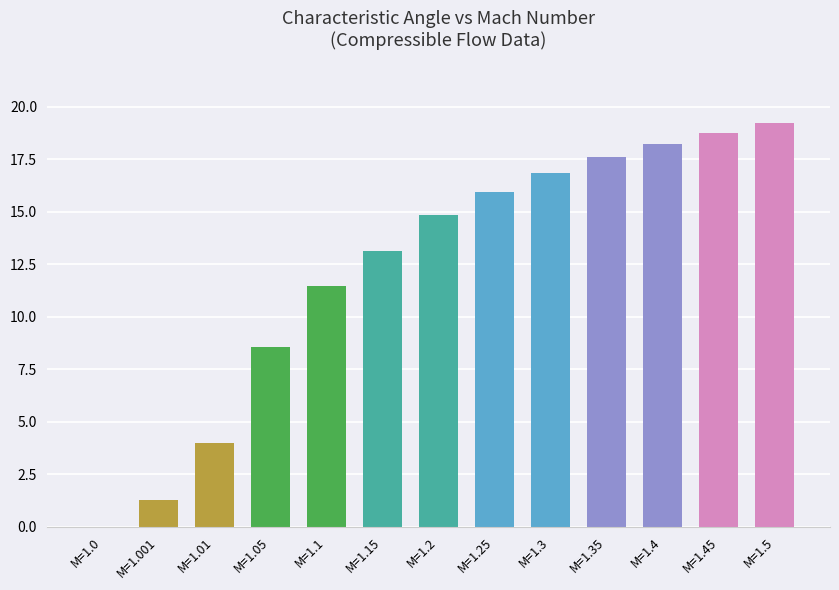

The value at M=1.25 is 16.0. True or false?

True